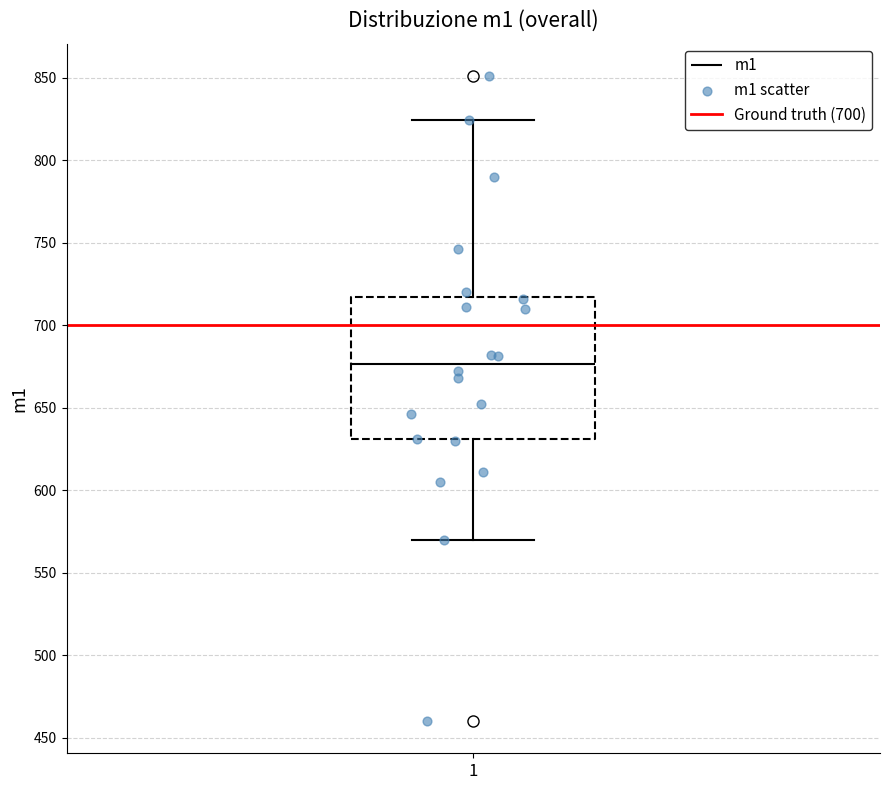

Read this box plot against the y-axis: the position of the median line, the range covered by the box, and the ends of both whiskers. The values are not printed on the chart, so give them approximately, as read against the axis.

median 675, box 630 to 715, whiskers 570 to 825